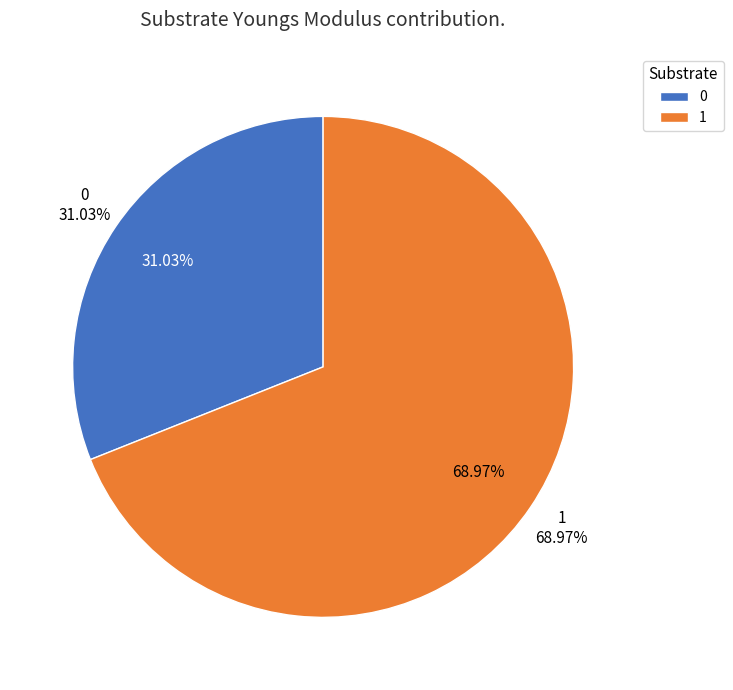

Approximately how many times larger is the value at 1 compared to 0?

2.2